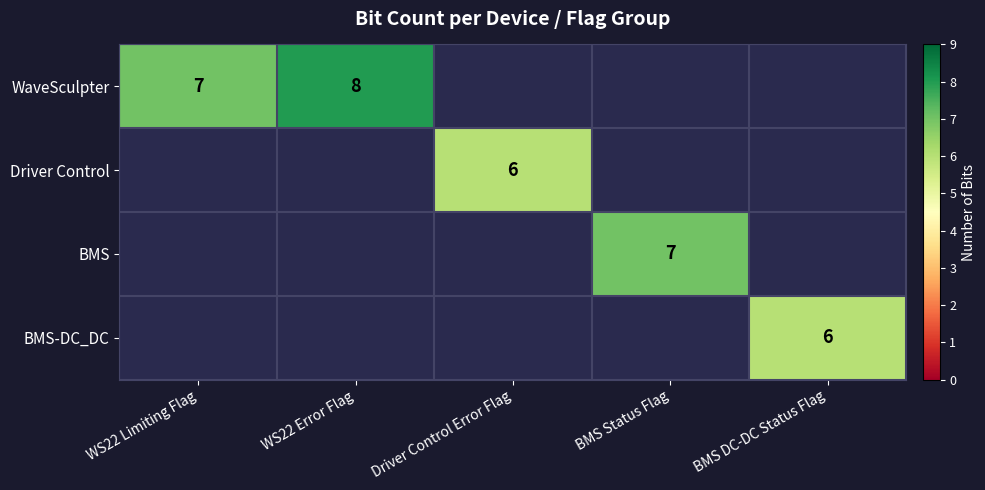

At how many categories does at least one series exceed 7?

1